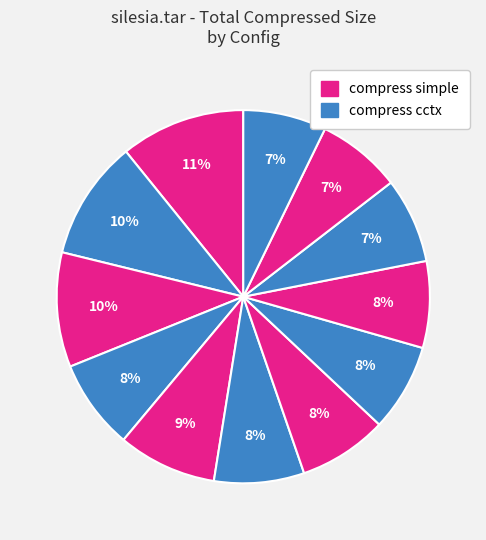

How many segments does this pie chart have?

12